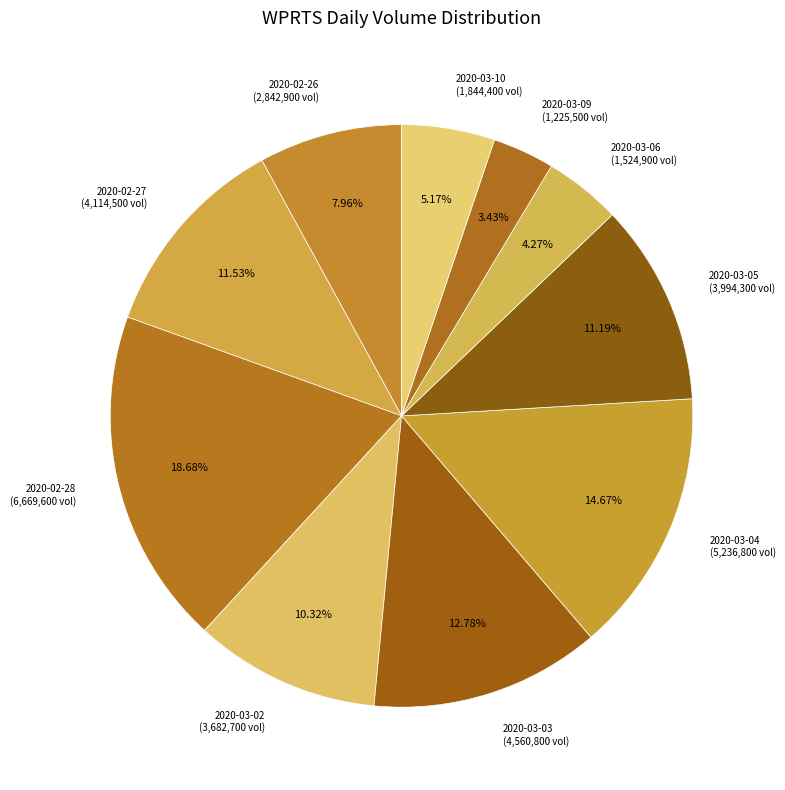

To the nearest percent, what is the average slice percentage?

10%